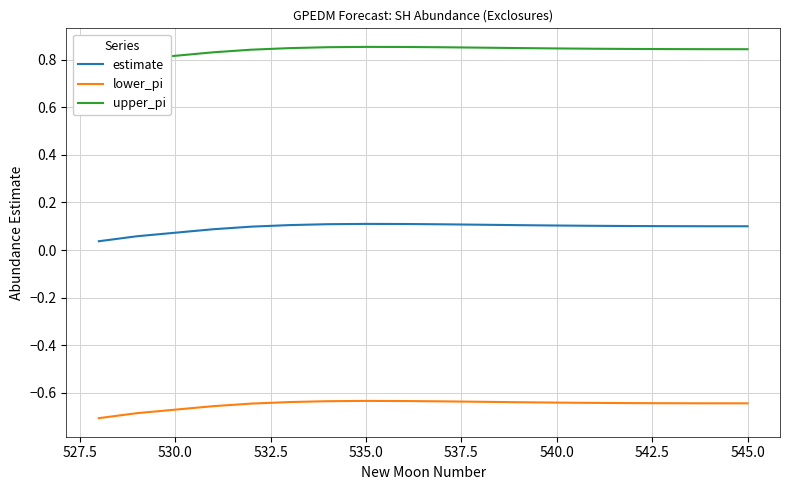

True or false: estimate and lower_pi cross at least once.

False